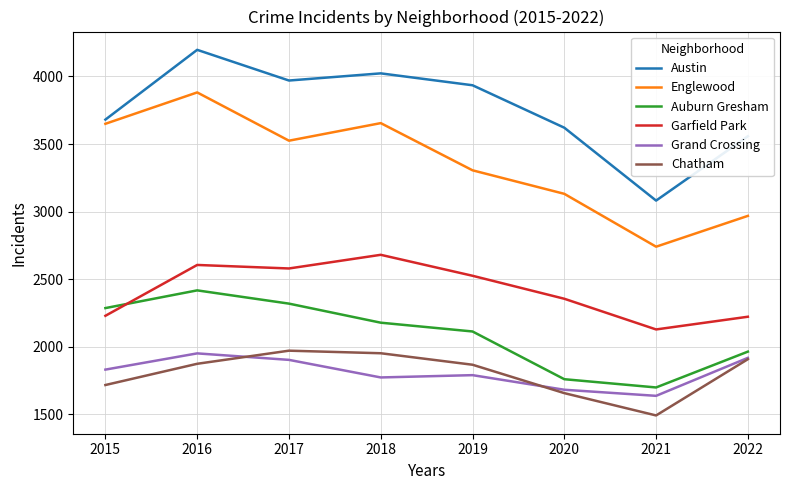

True or false: Englewood and Garfield Park intersect in this chart.

False